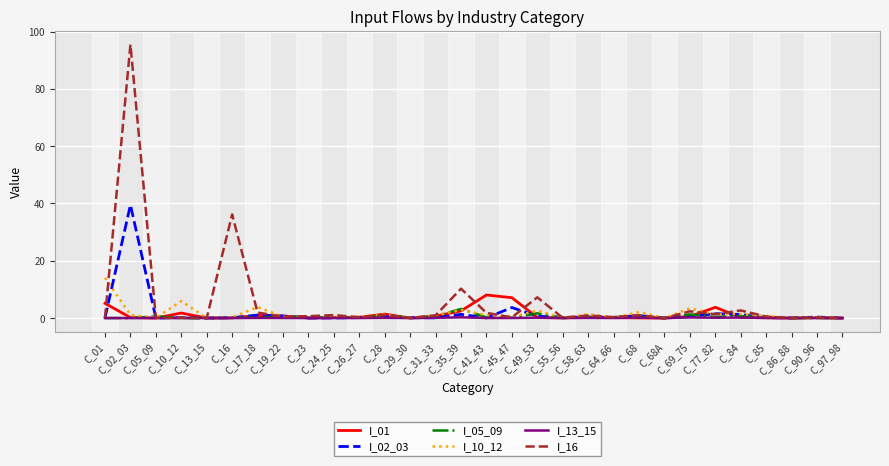

What is the greatest value displayed?

95.5